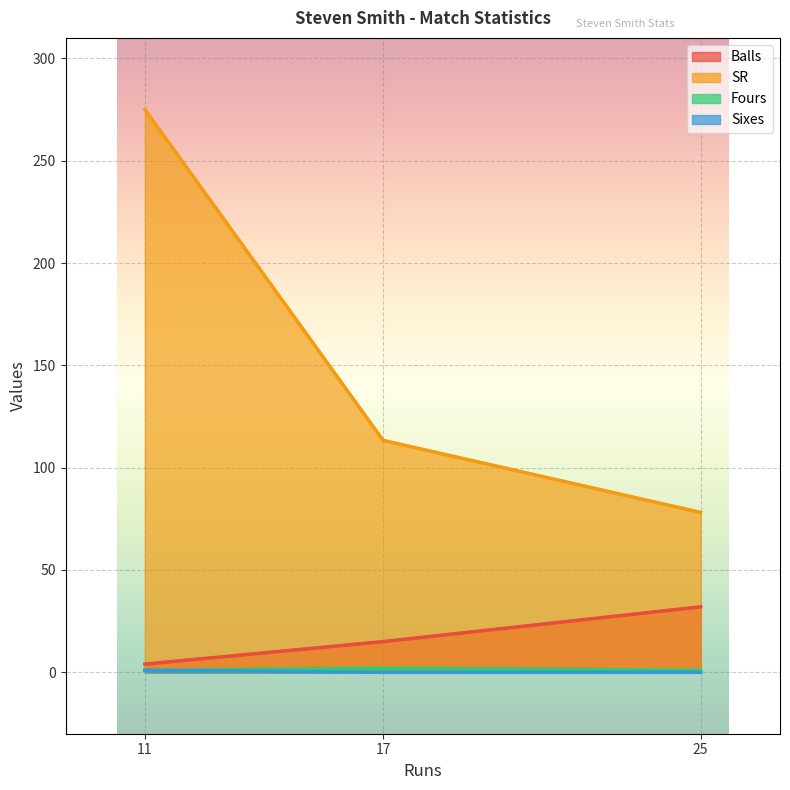

Which category has the highest value across all series?

17